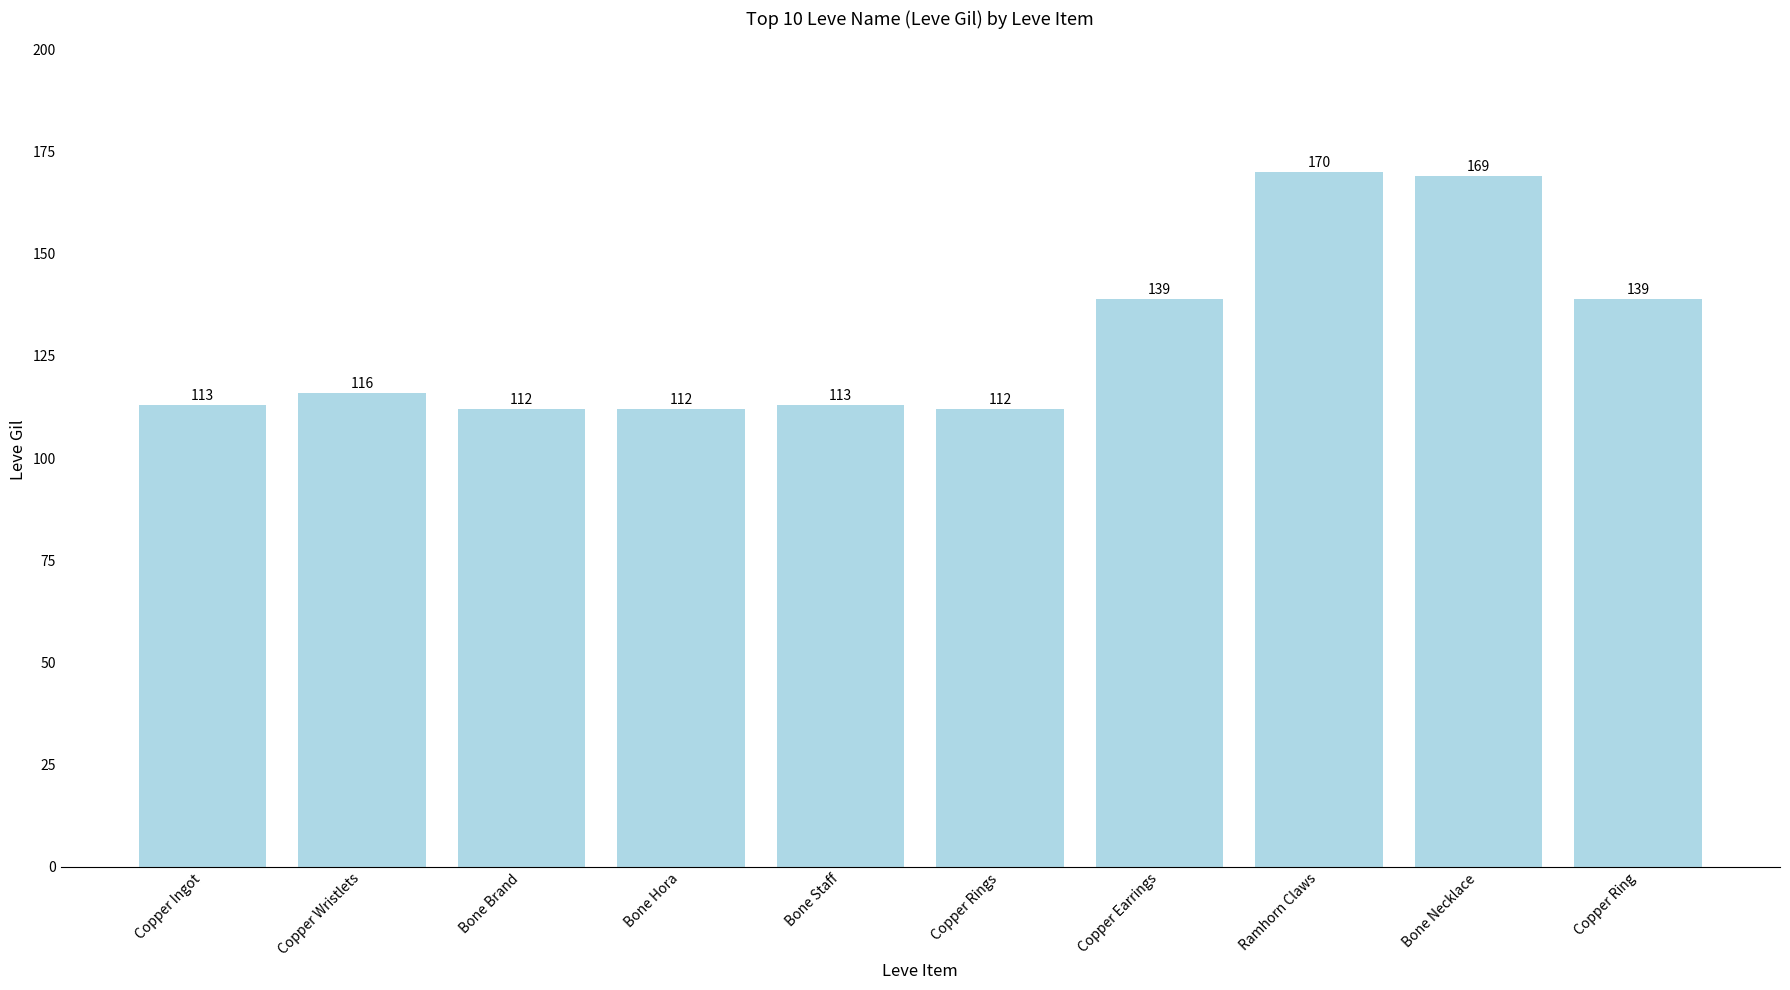

Reading left to right, transcribe all the data shown in this chart.

113	116	112	112	113	112	139	170	169	139